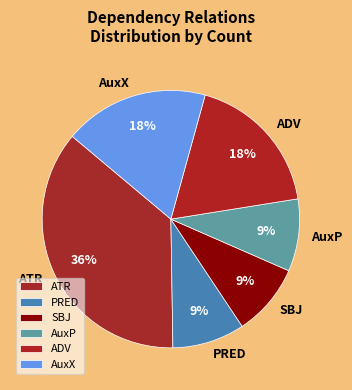

Does any single category account for the majority?

No